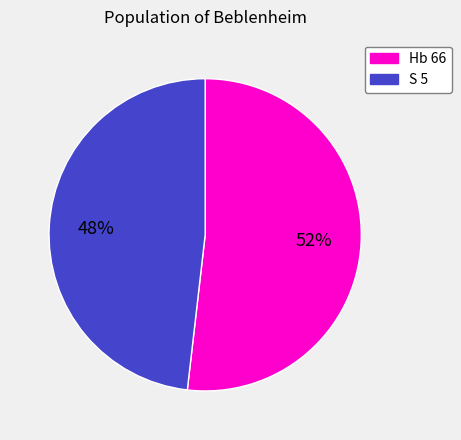

Rank the categories by value from highest to lowest.

Hb 66, S 5